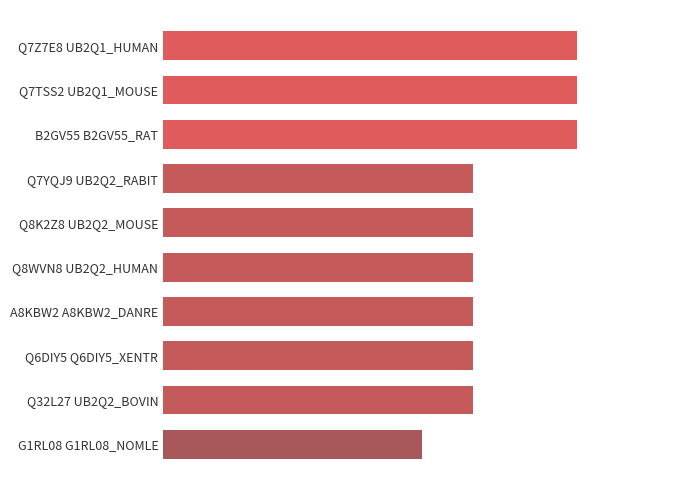

List the labels in order of value, largest first.

Q7Z7E8 UB2Q1_HUMAN, Q7TSS2 UB2Q1_MOUSE, B2GV55 B2GV55_RAT, Q7YQJ9 UB2Q2_RABIT, Q8K2Z8 UB2Q2_MOUSE, Q8WVN8 UB2Q2_HUMAN, A8KBW2 A8KBW2_DANRE, Q6DIY5 Q6DIY5_XENTR, Q32L27 UB2Q2_BOVIN, G1RL08 G1RL08_NOMLE